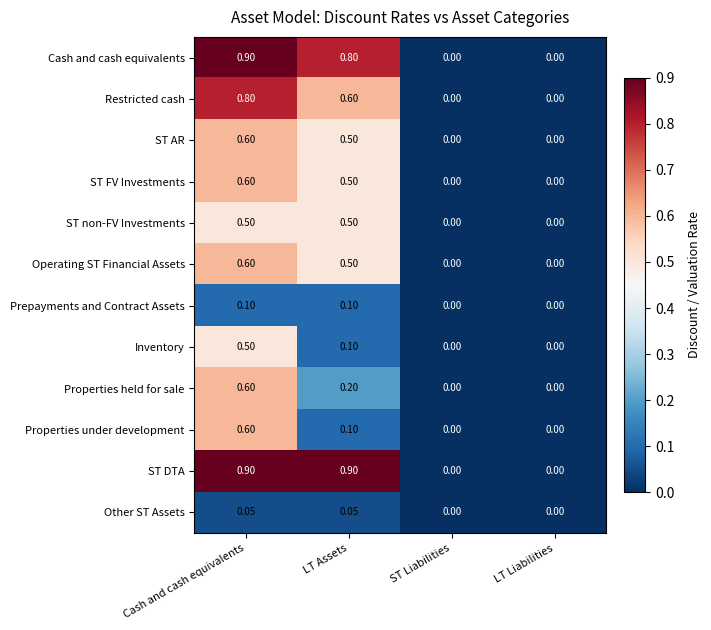

Between Cash and cash equivalents and LT Assets, which series saw the biggest shift?

Properties under development